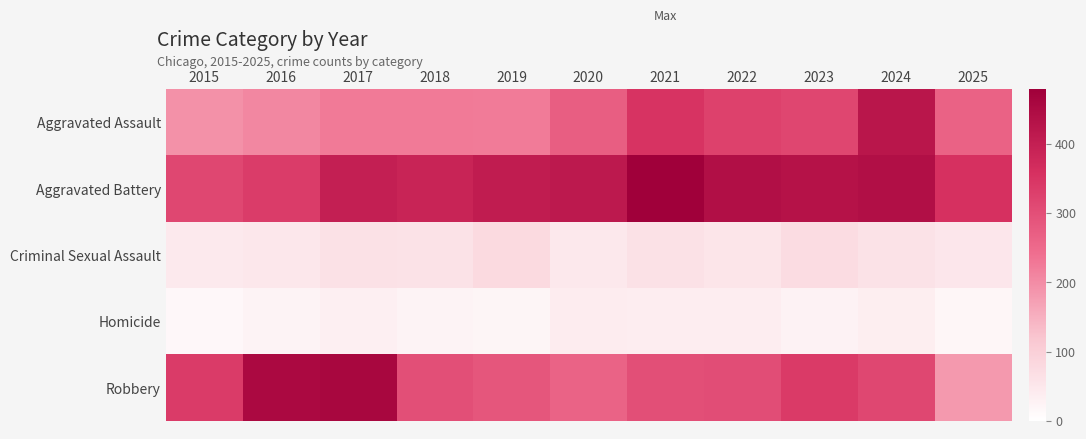

What is the total value across all series at 2018?

1000